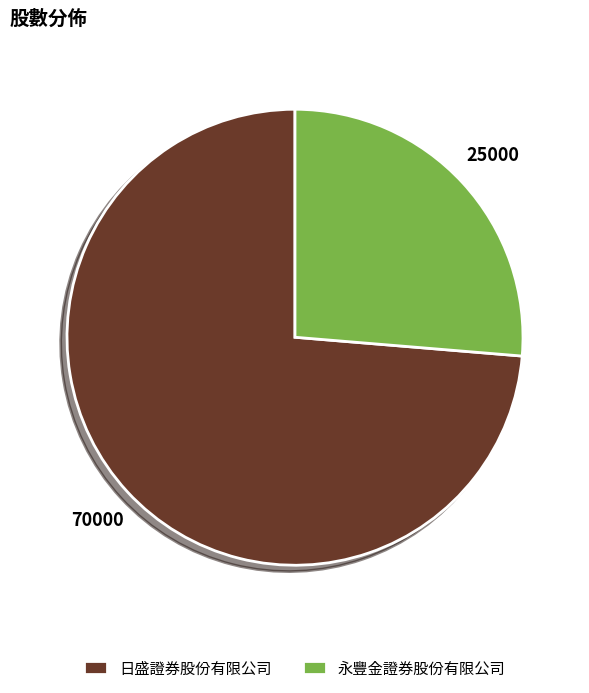

Which category has the smallest portion of the pie?

永豐金證券股份有限公司